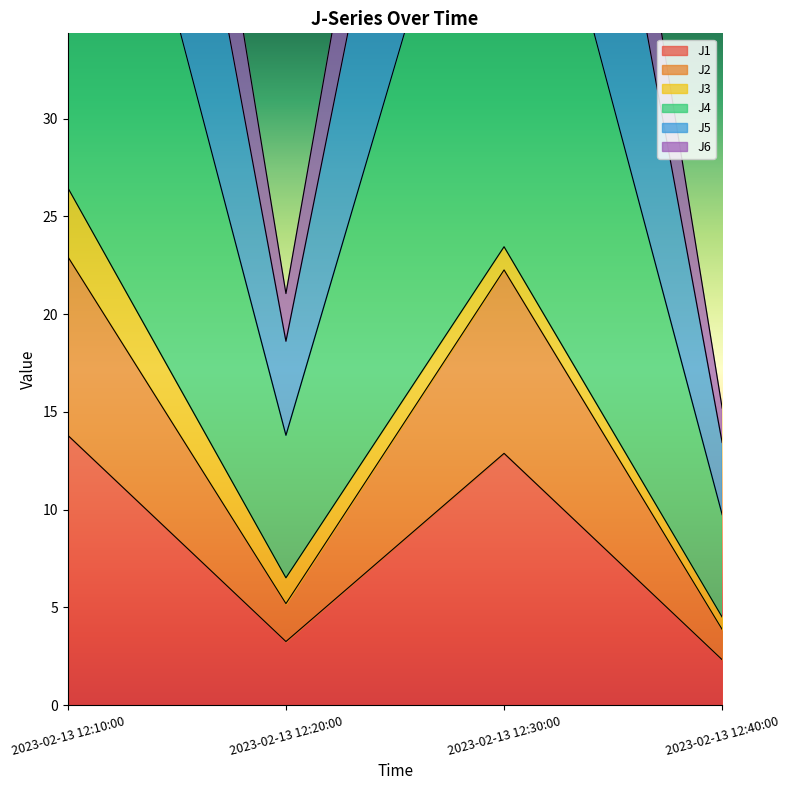

What is the average value of the J1 series?

8.1